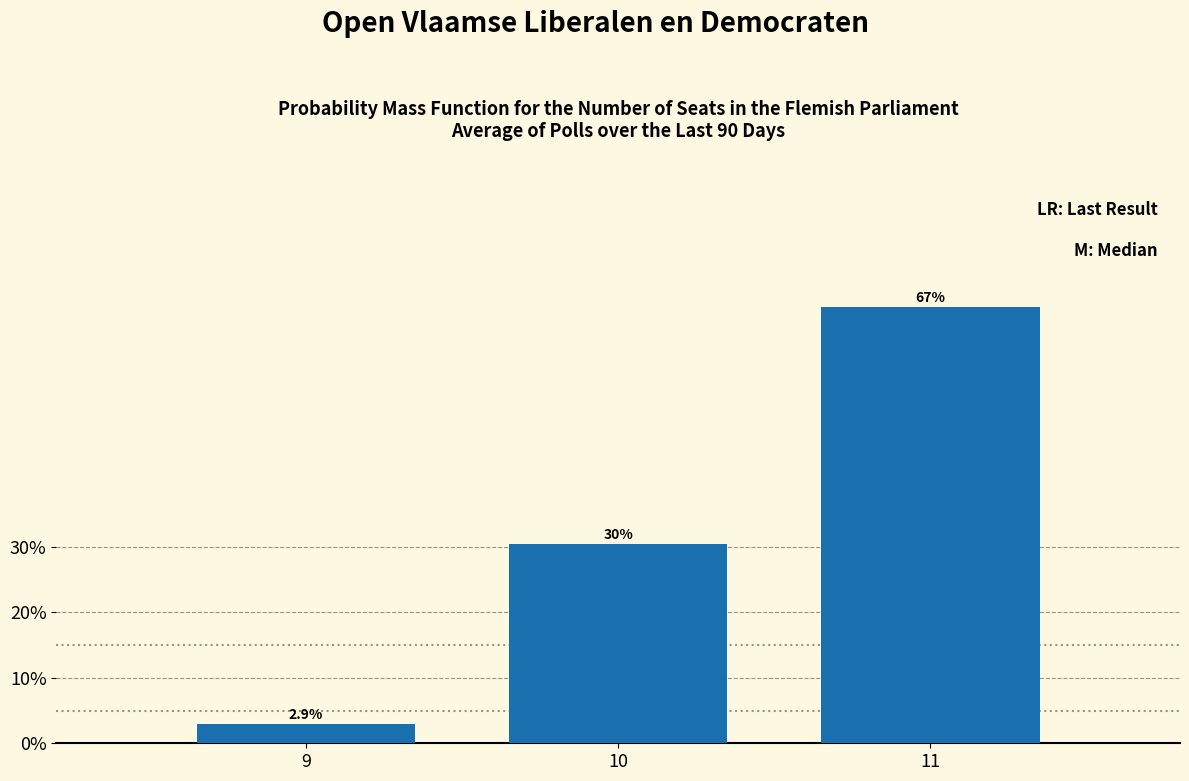

Reading right to left, what are all the values shown in this chart?

66.7	30.4	2.9